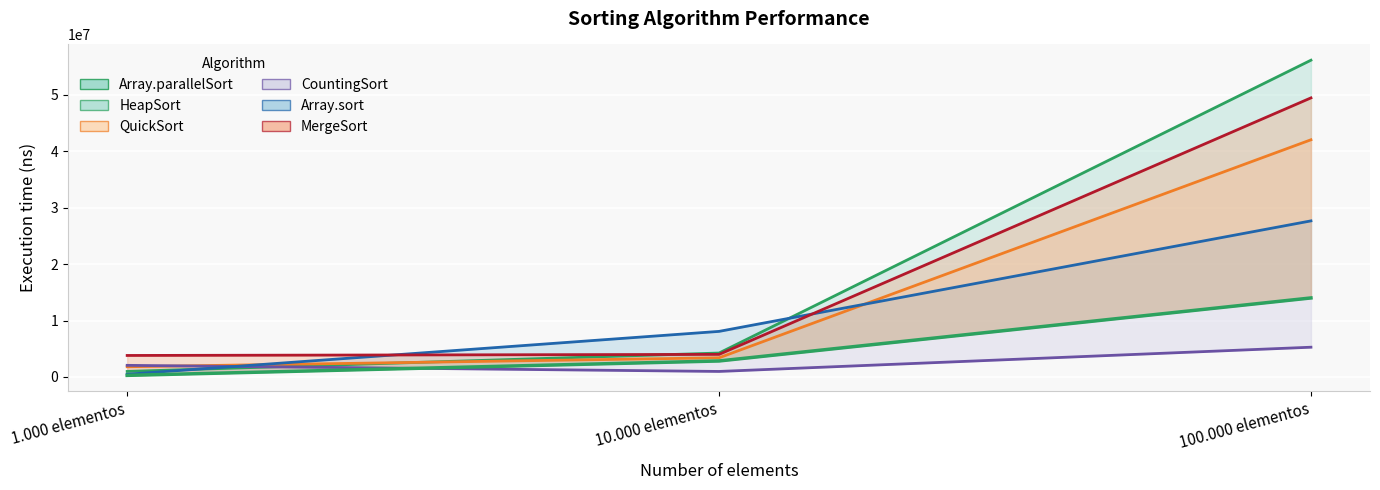

At which label is Array.parallelSort closest to 7145226?

10.000 elementos